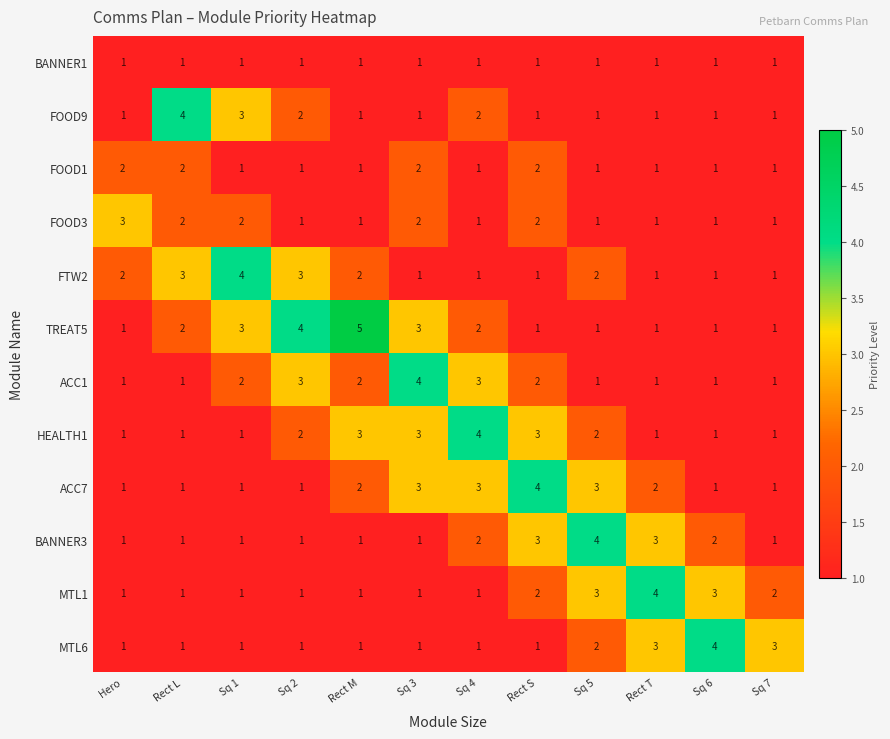

What is the approximate value of ACC7 at Rect S?

4